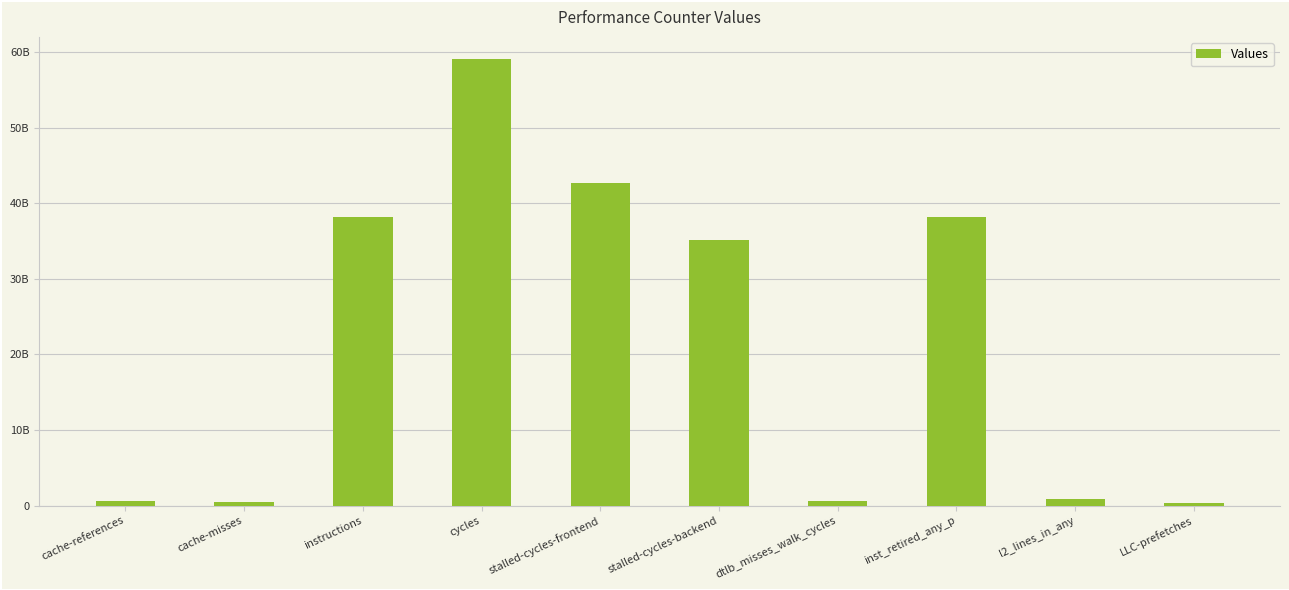

The value at cycles is 59037233942. True or false?

True